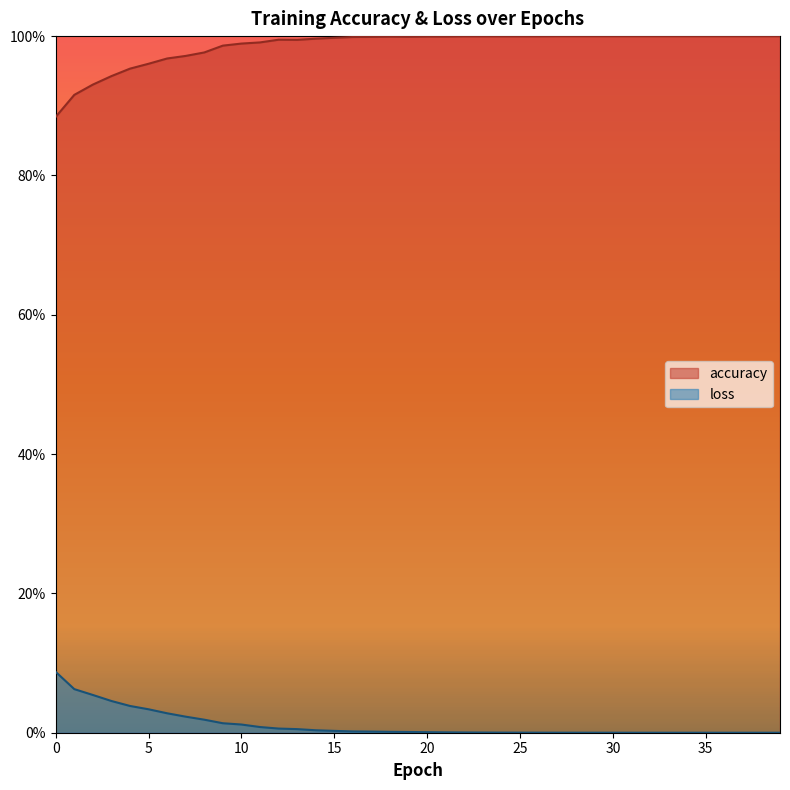

Where is loss nearest to the value 0?

39